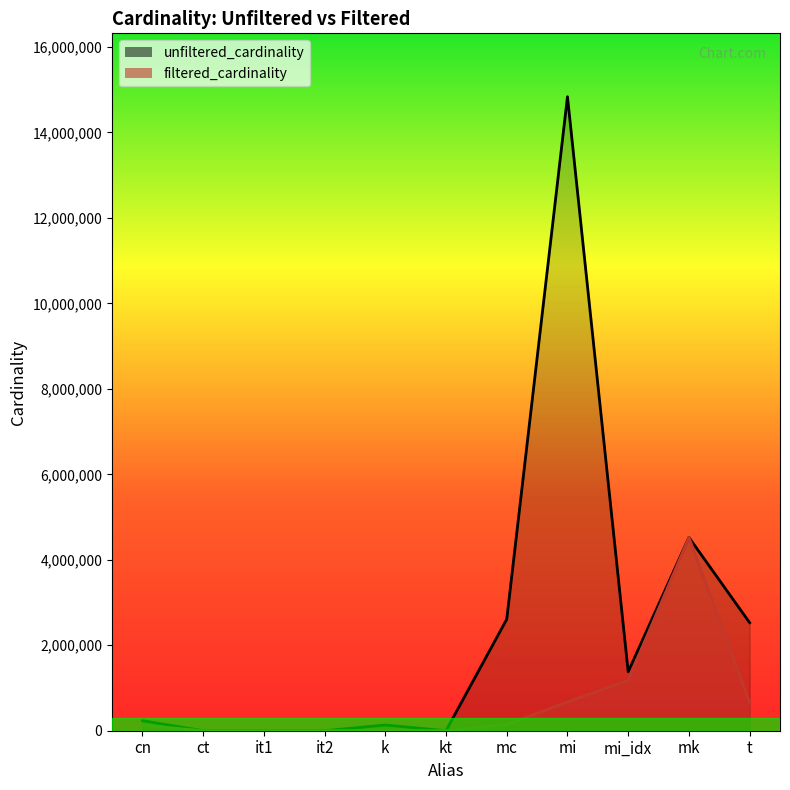

Which series changed the most between cn and mc?

unfiltered_cardinality